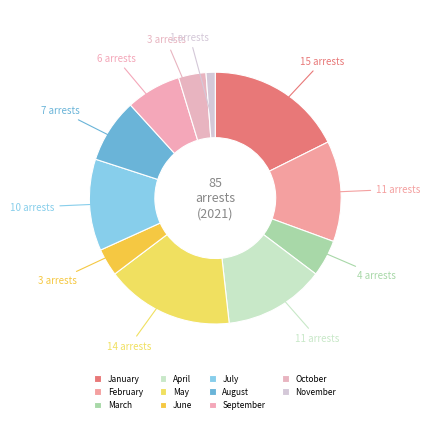

How many segments does this pie chart have?

11